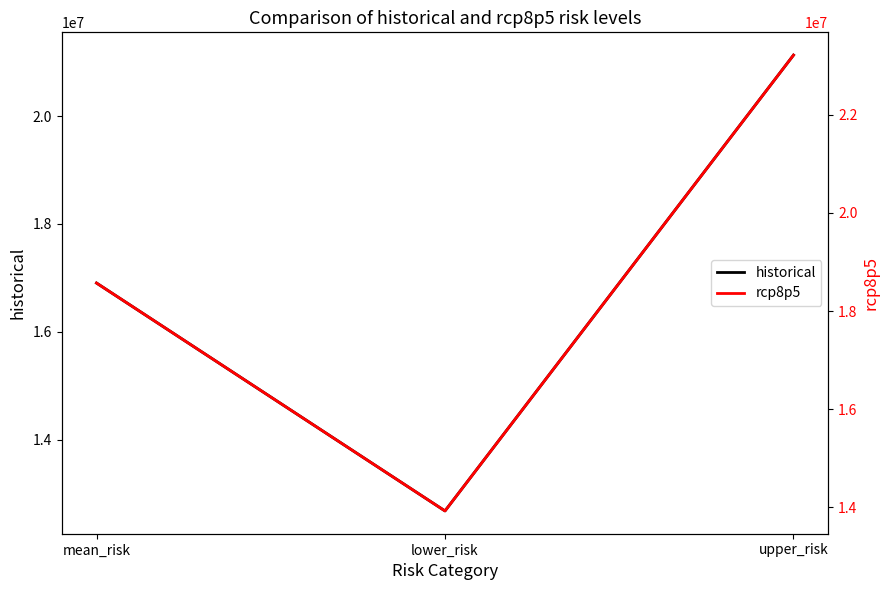

Which series has the largest total across all categories?

rcp8p5